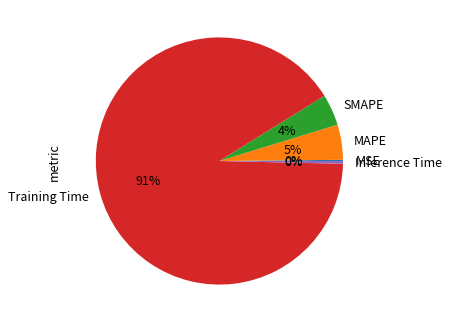

Is it true that SMAPE is 10% of the pie?

False